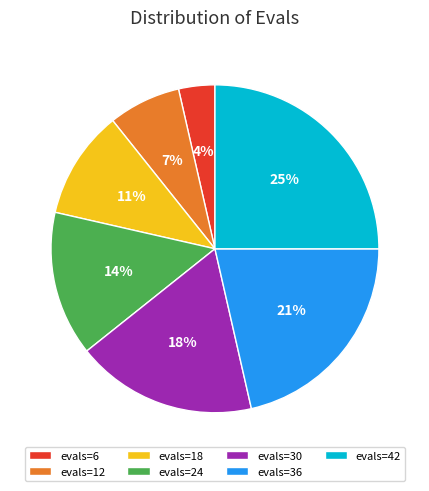

What is the ratio of the value at evals=24 to the value at evals=42?

0.6